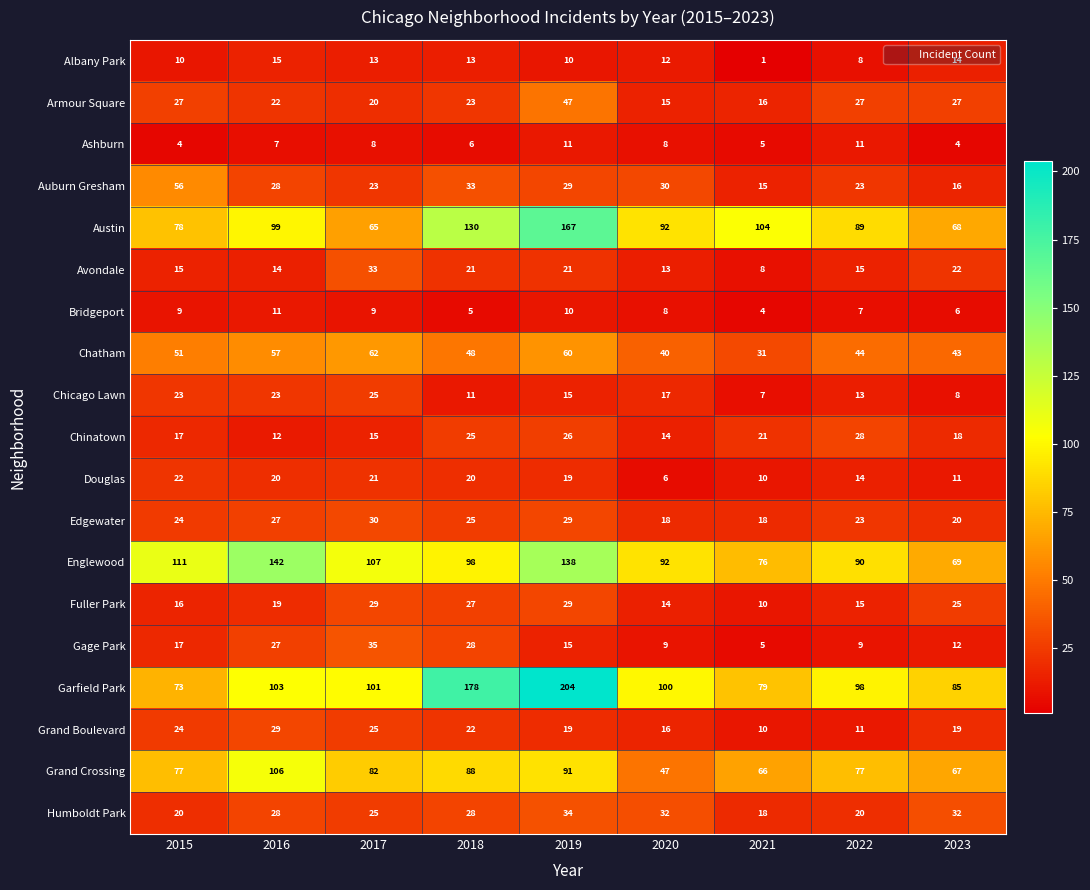

What is the average value of the Auburn Gresham series?

28